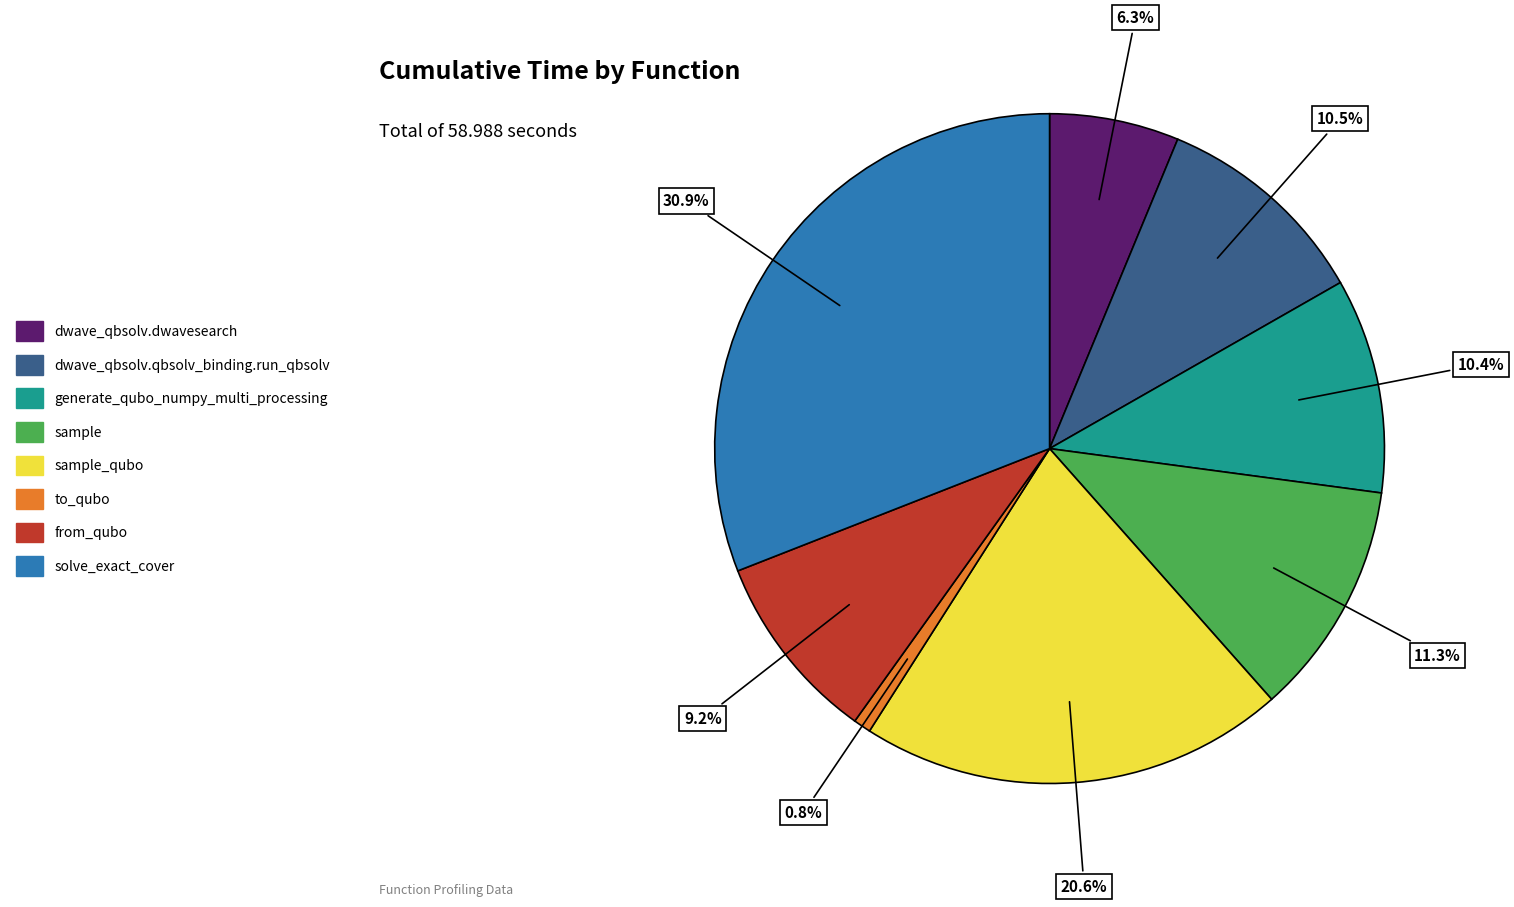

Is there a majority slice in this chart?

No